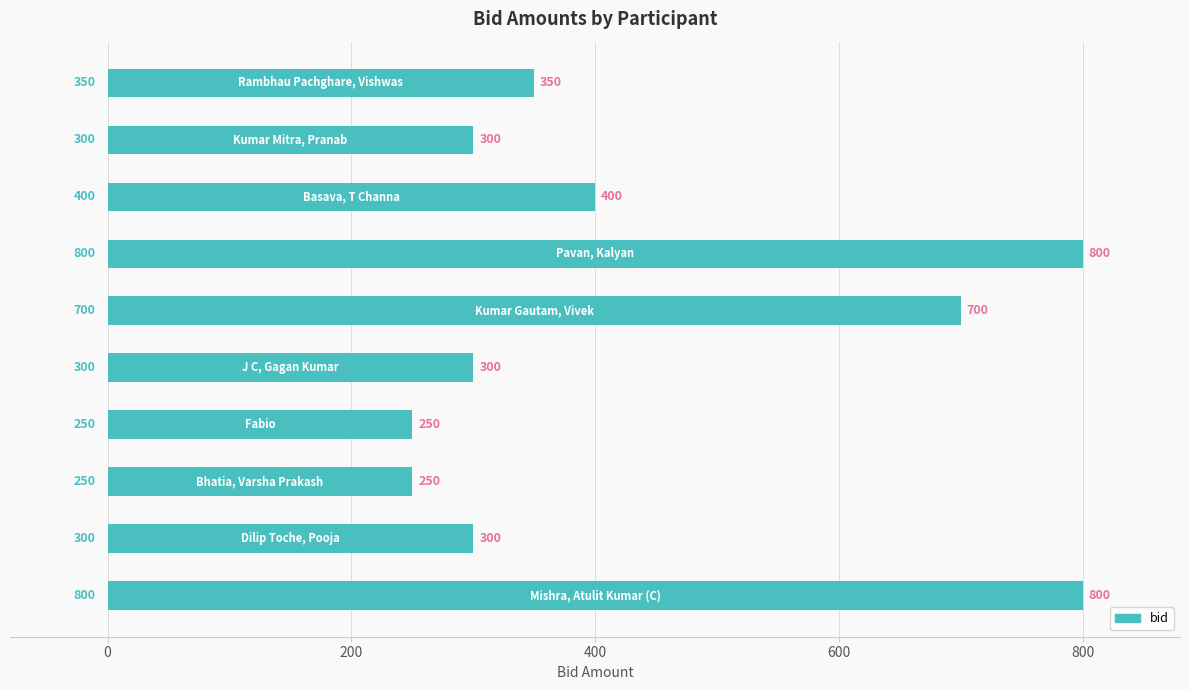

What is the difference between the second highest and second lowest values?

550